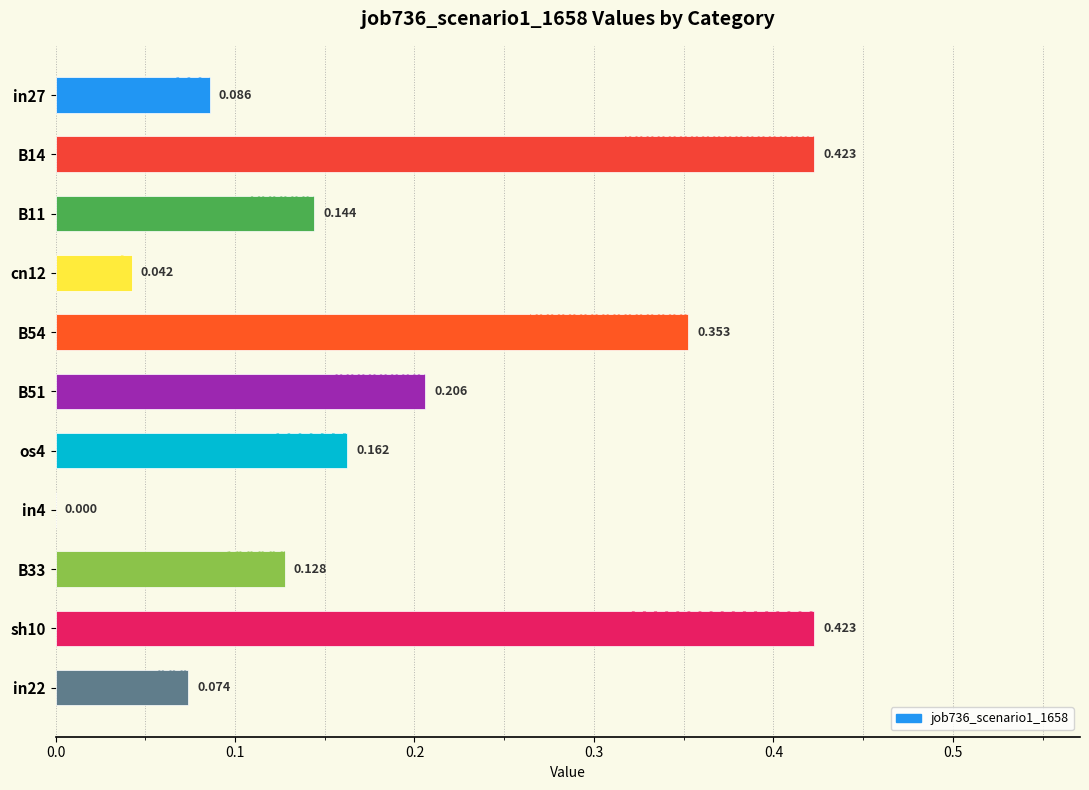

What is the maximum value shown in the chart?

0.4